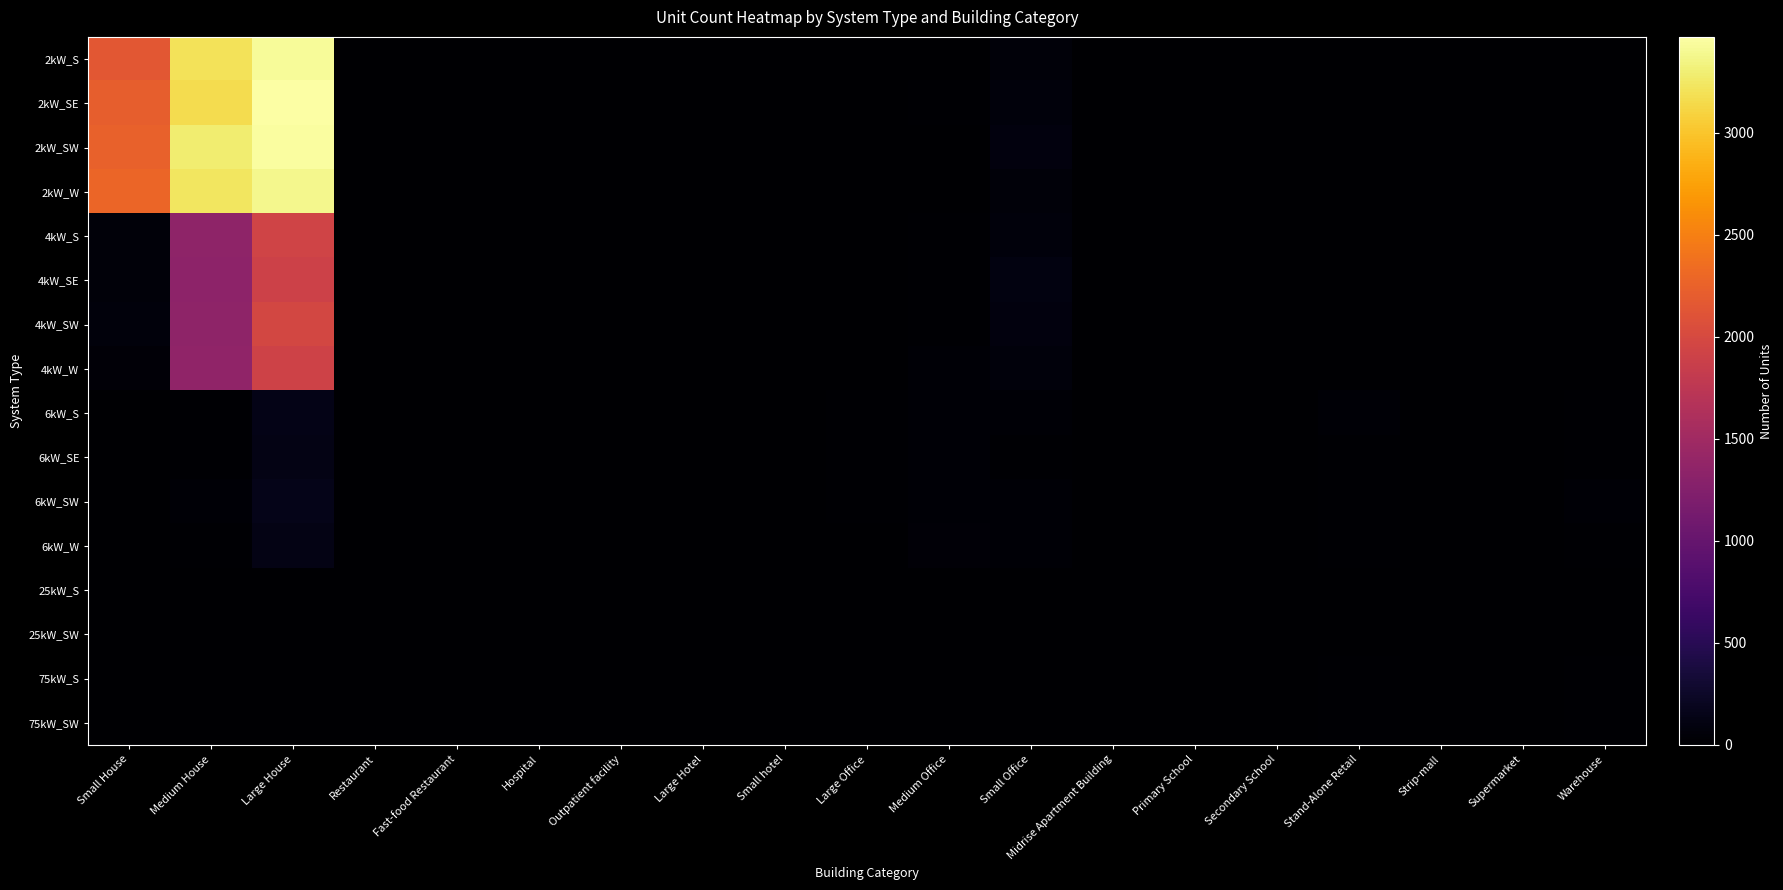

What is the total value across all series at Medium Office?

283